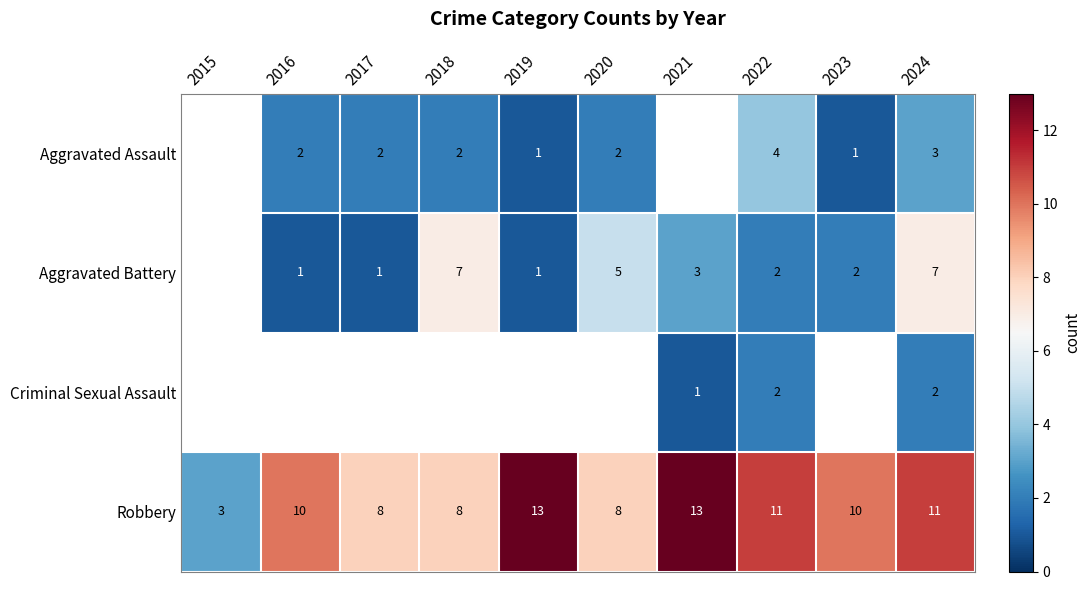

The value of Aggravated Battery at 2016 is 0.3. True or false?

False